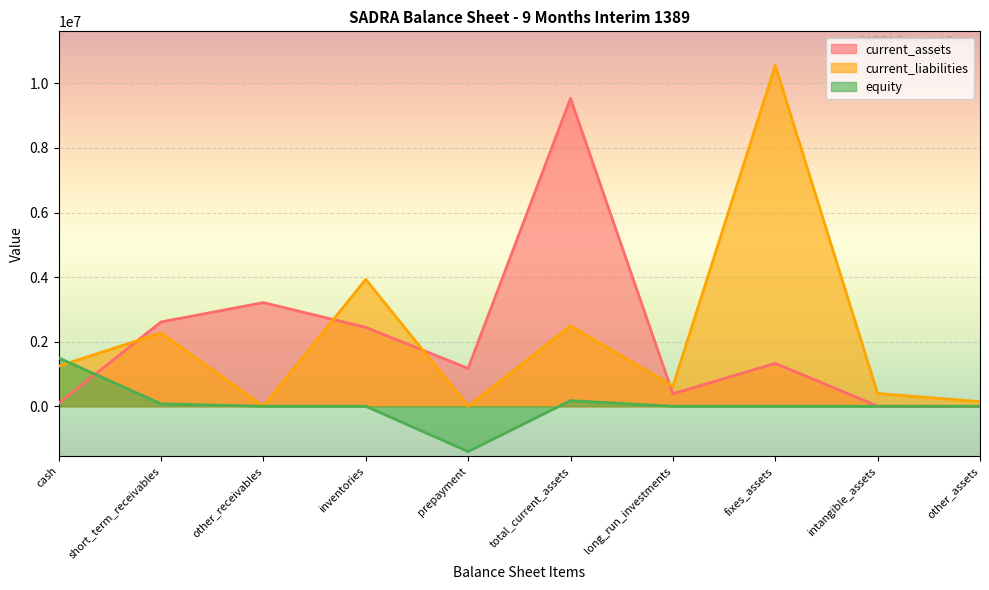

In current_liabilities, how many points are lower than both neighbors (excluding endpoints)?

3